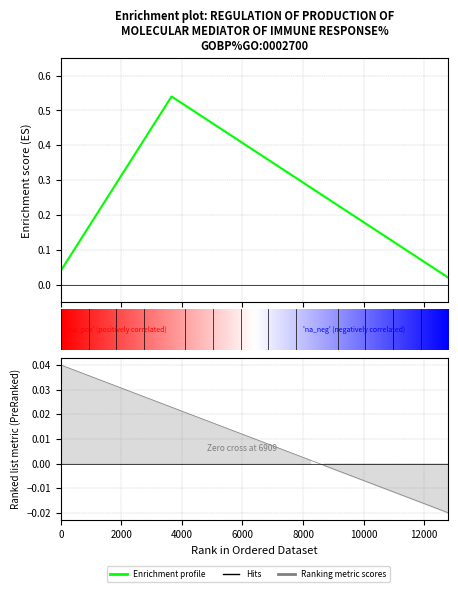

Reading left to right, what are all the values shown in this chart?

0.0	0.1	0.2	0.2	0.3	0.4	0.4	0.5	0.5	0.5	0.5	0.5	0.4	0.4	0.4	0.4	0.3	0.3	0.3	0.3	0.2	0.2	0.2	0.2	0.1	0.1	0.1	0.0	0.0